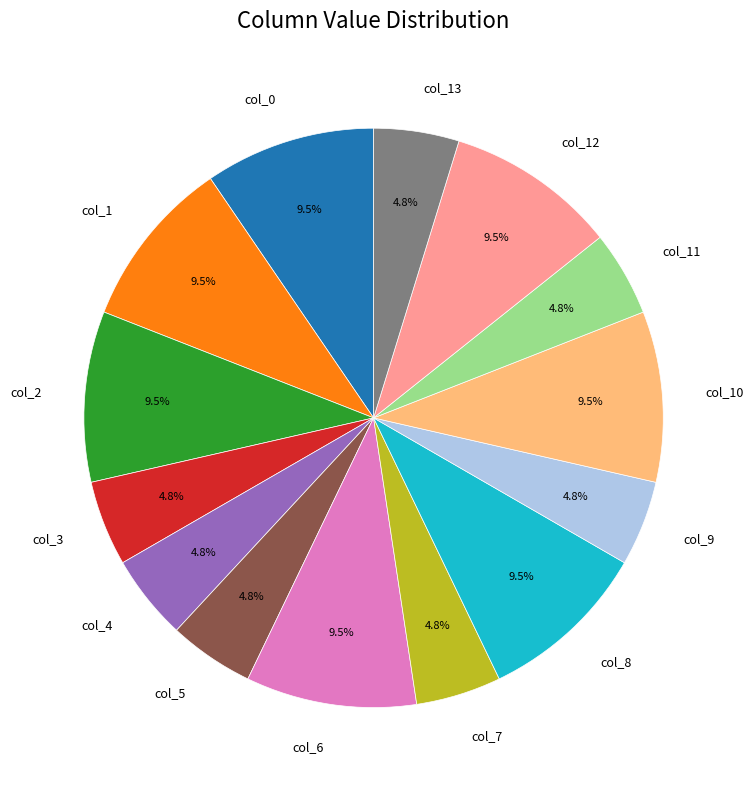

Do col_1 and col_11 together represent more than half of the pie?

No